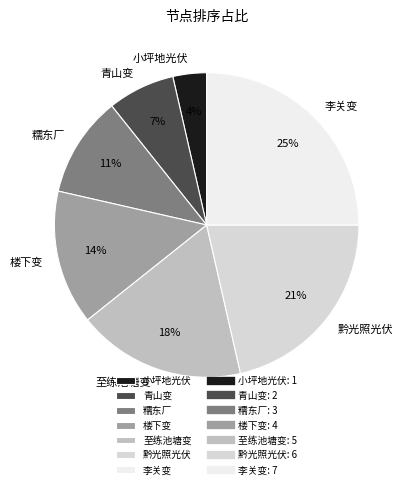

Is there a majority slice in this chart?

No